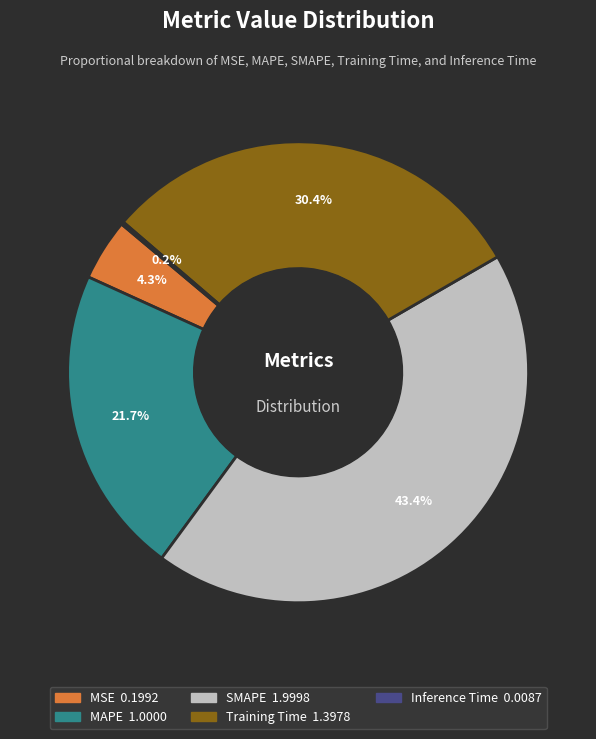

Which slice is the largest?

SMAPE